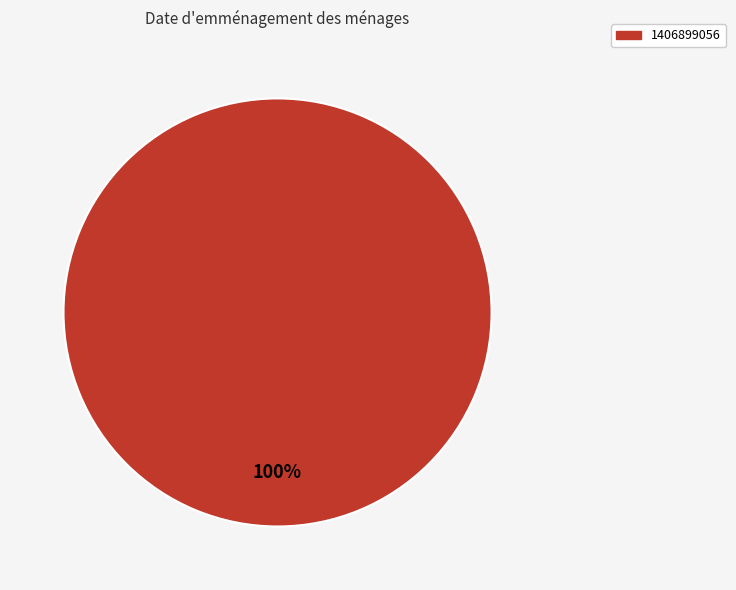

Is there any slice that represents more than half of the pie?

Yes